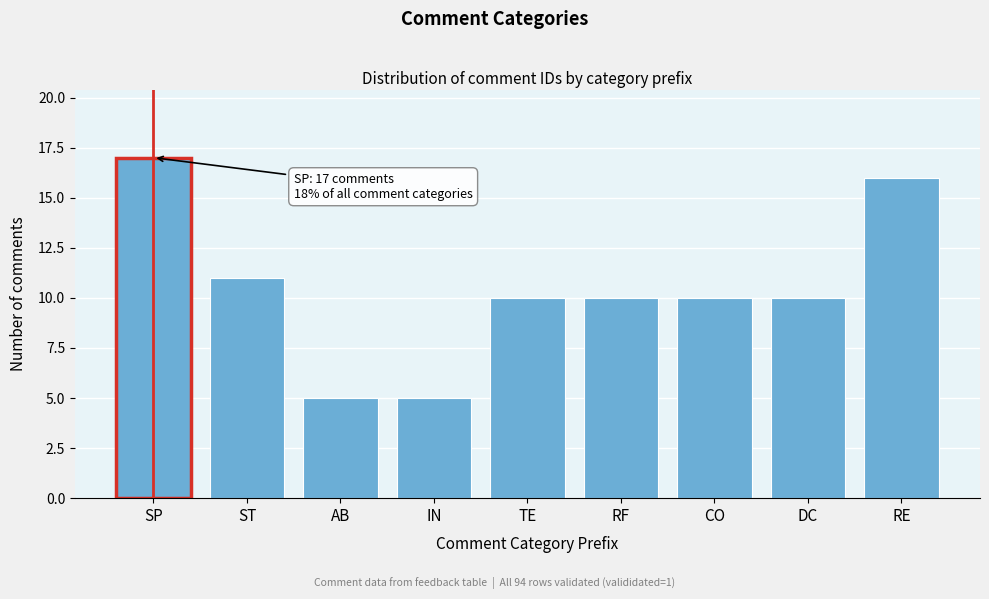

Reading left to right, what are all the values shown in this chart?

17	11	5	5	10	10	10	10	16